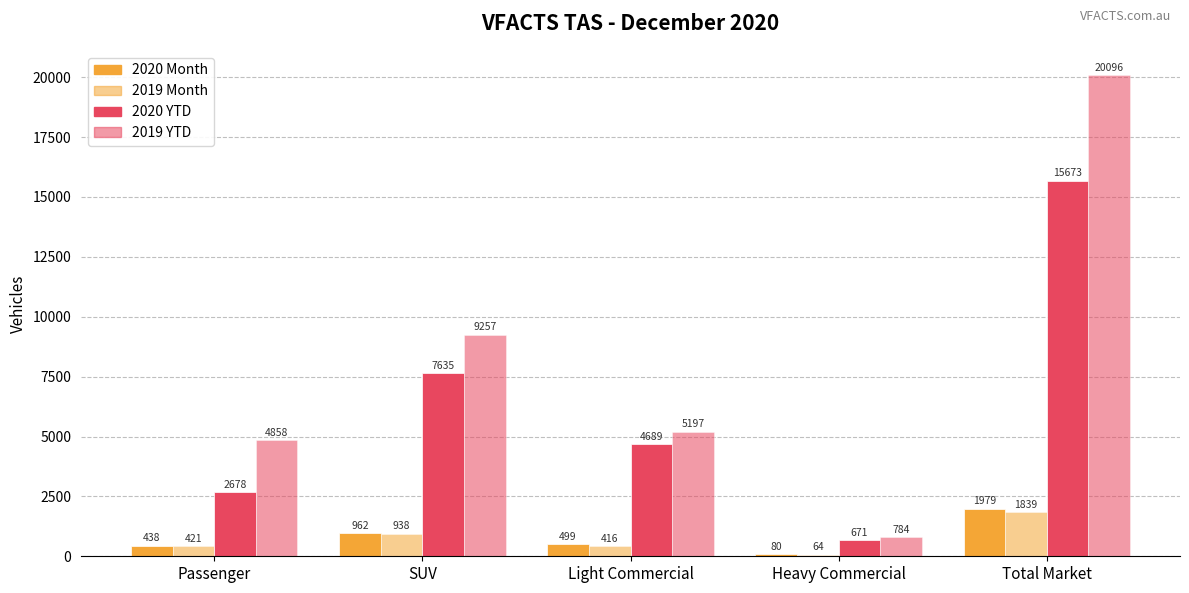

What is the difference between the maximum and minimum values in the 2020 Month series?

1899